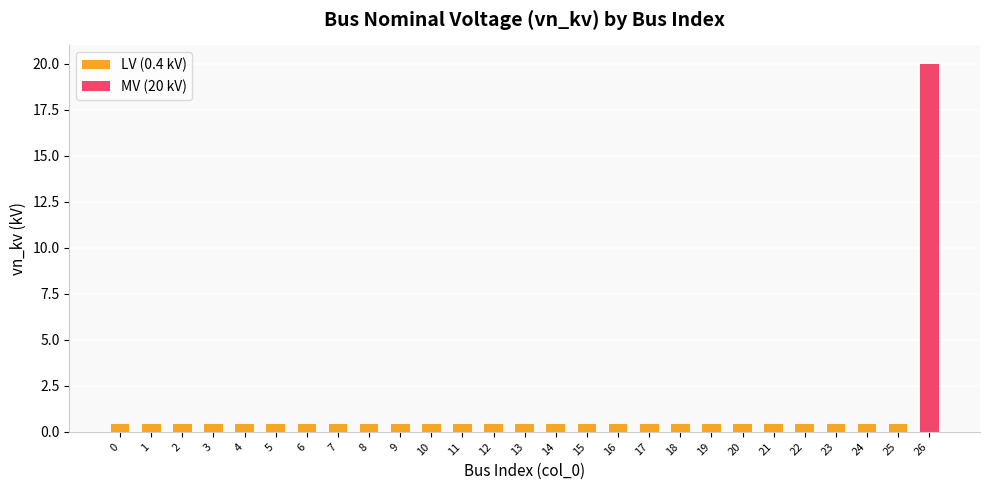

Reading left to right, what are all the values shown in this chart?

0.4	0.4	0.4	0.4	0.4	0.4	0.4	0.4	0.4	0.4	0.4	0.4	0.4	0.4	0.4	0.4	0.4	0.4	0.4	0.4	0.4	0.4	0.4	0.4	0.4	0.4	20.0